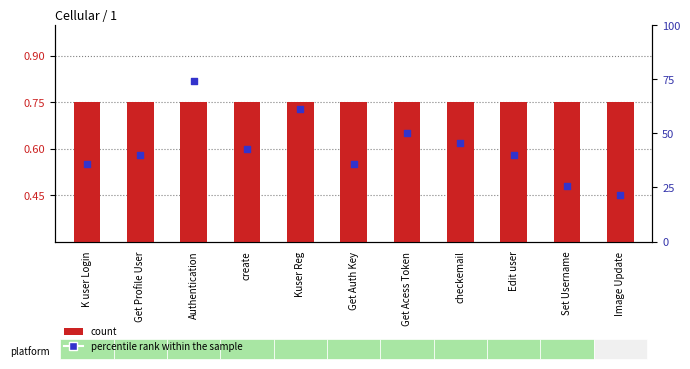

Is the value of percentile rank within the sample at Kuser Reg greater than the value of count at Image Update?

Yes